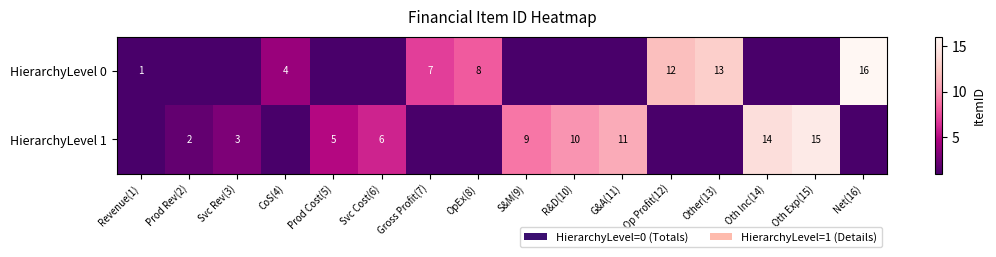

Is it true that HierarchyLevel 1 equals 7 at Oth Exp(15)?

False